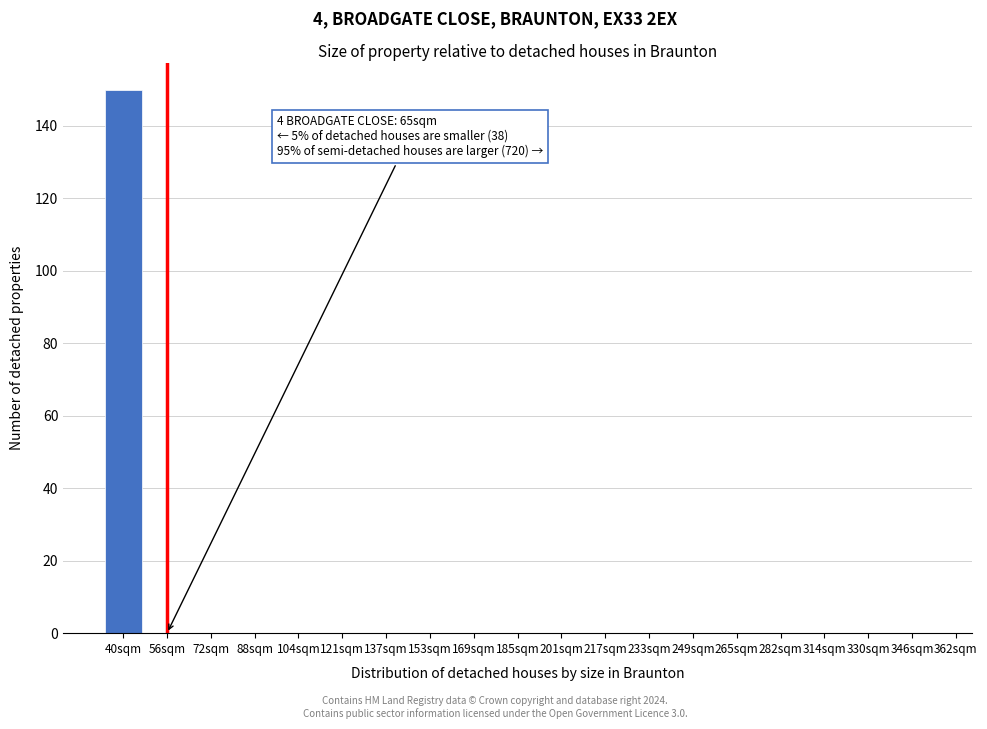

Reading right to left, transcribe all the data shown in this chart.

346sqm=0	330sqm=0	314sqm=0	282sqm=0	265sqm=0	249sqm=0	233sqm=0	217sqm=0	201sqm=0	185sqm=0	169sqm=0	153sqm=0	137sqm=0	121sqm=0	104sqm=0	88sqm=0	72sqm=0	56sqm=0	40sqm=150